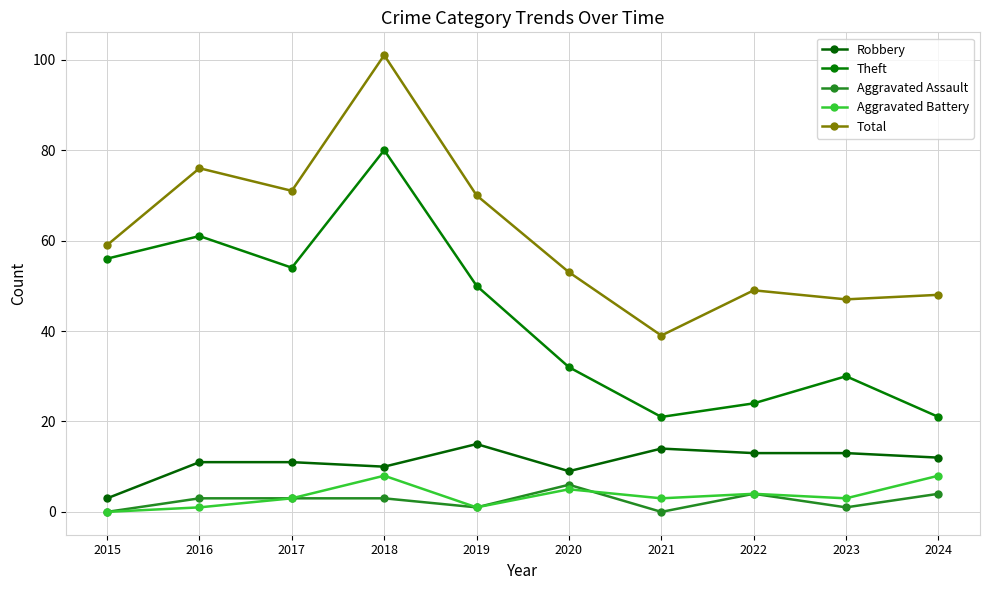

True or false: Aggravated Assault has more than 2 interior local peaks.

False